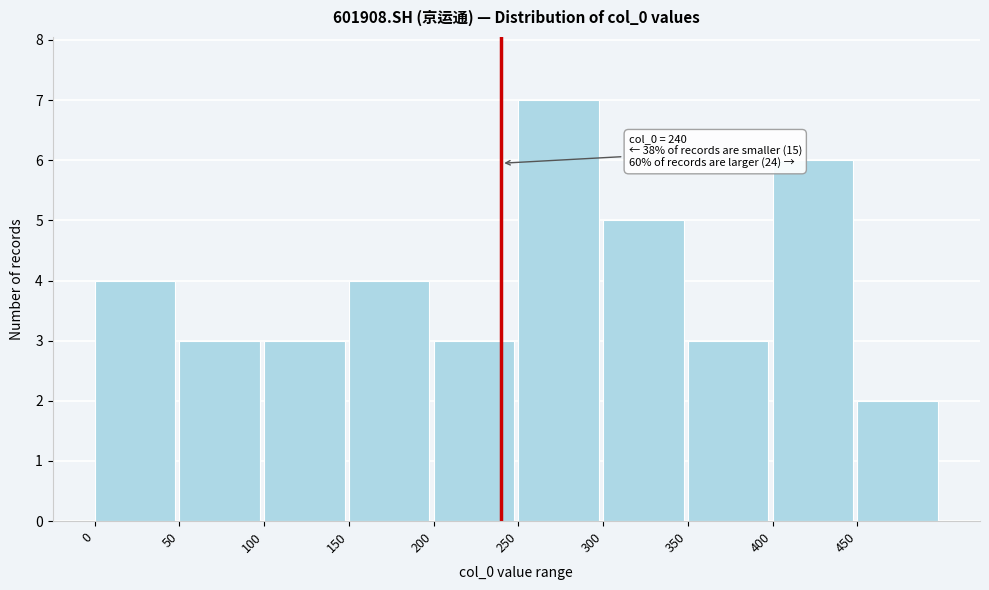

Which range on the x-axis has the tallest bar?

250 to 300